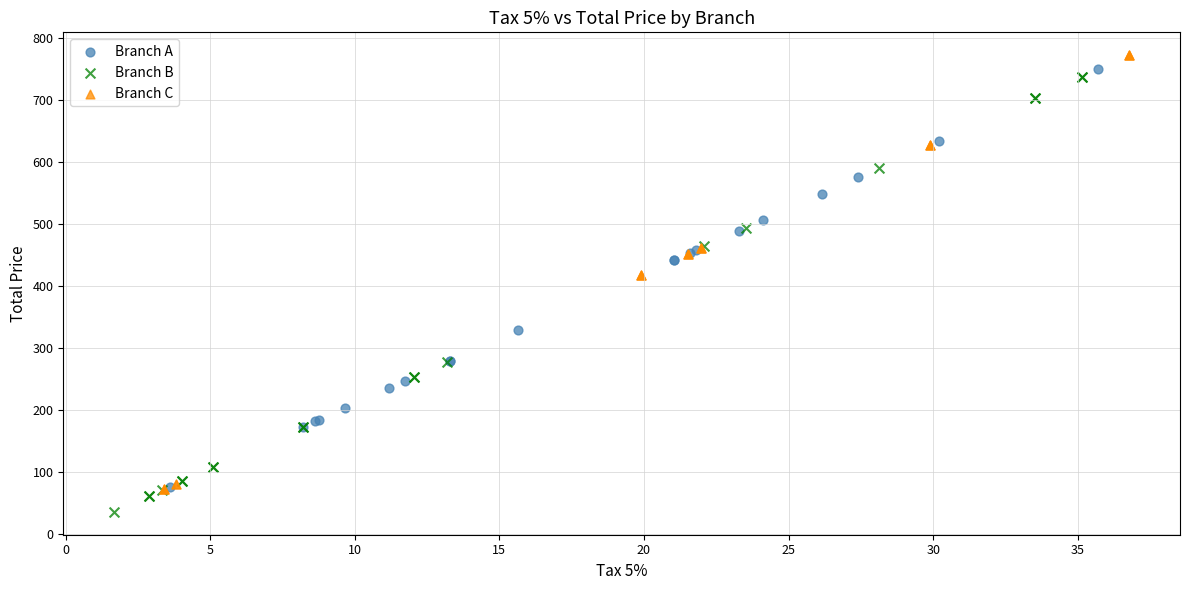

Which series contains the lowest Y value?

Branch B